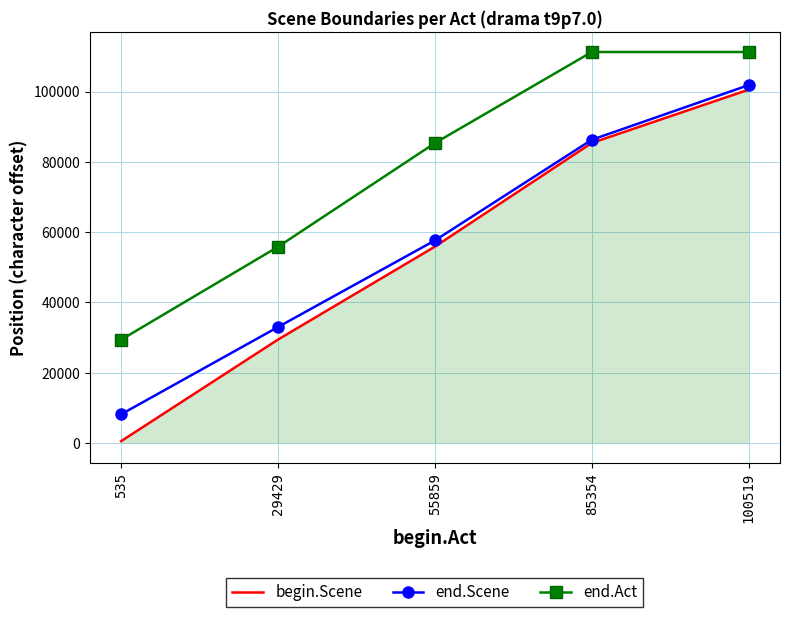

Which category has the highest value in the begin.Scene series?

100519